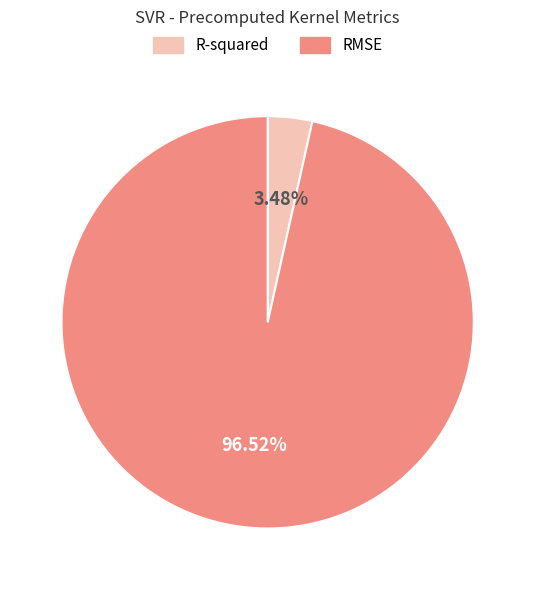

What is the smallest slice in the pie chart?

R-squared